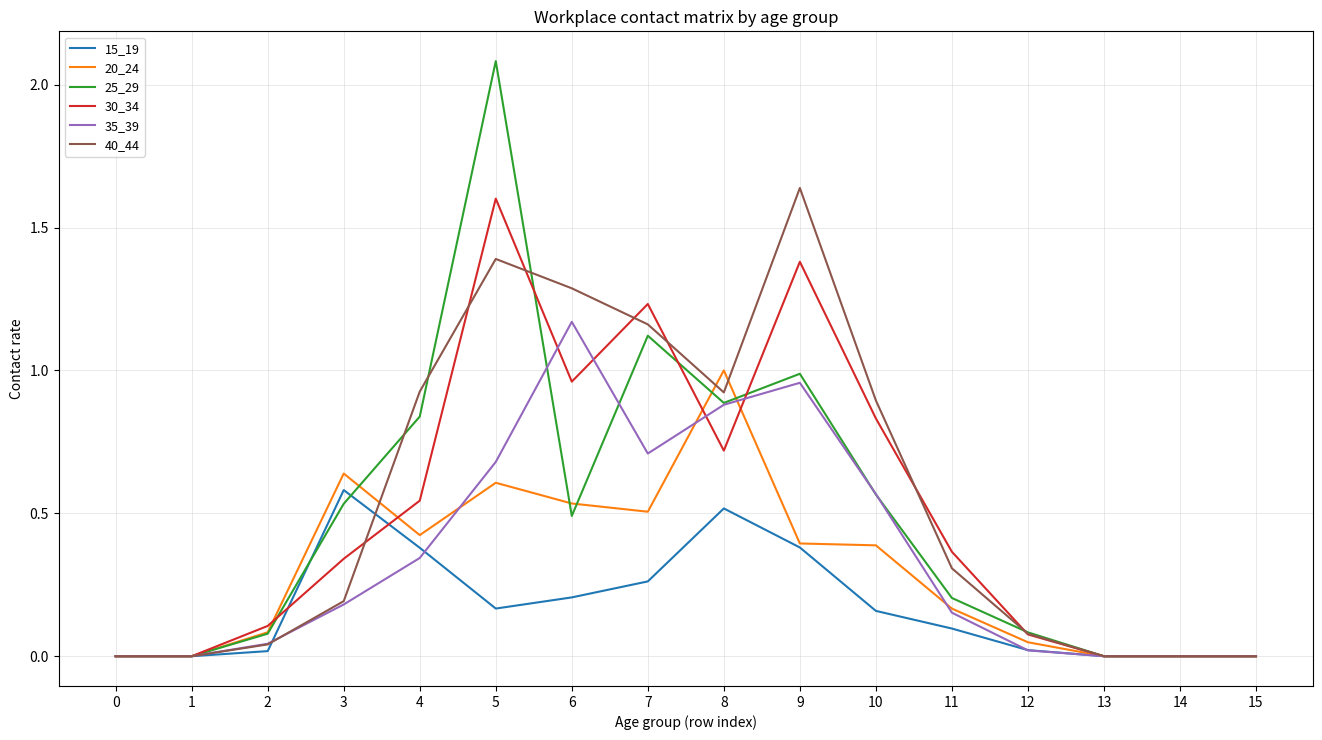

What is the sum of the 25_29 values at 11 and 3?

0.7